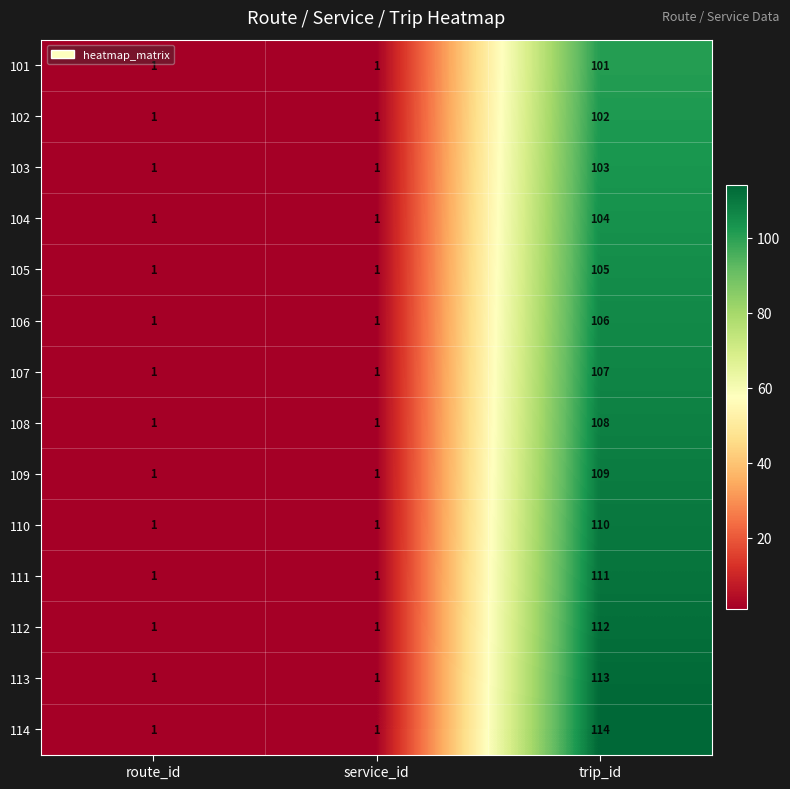

Between service_id and trip_id, which series saw the biggest shift?

114